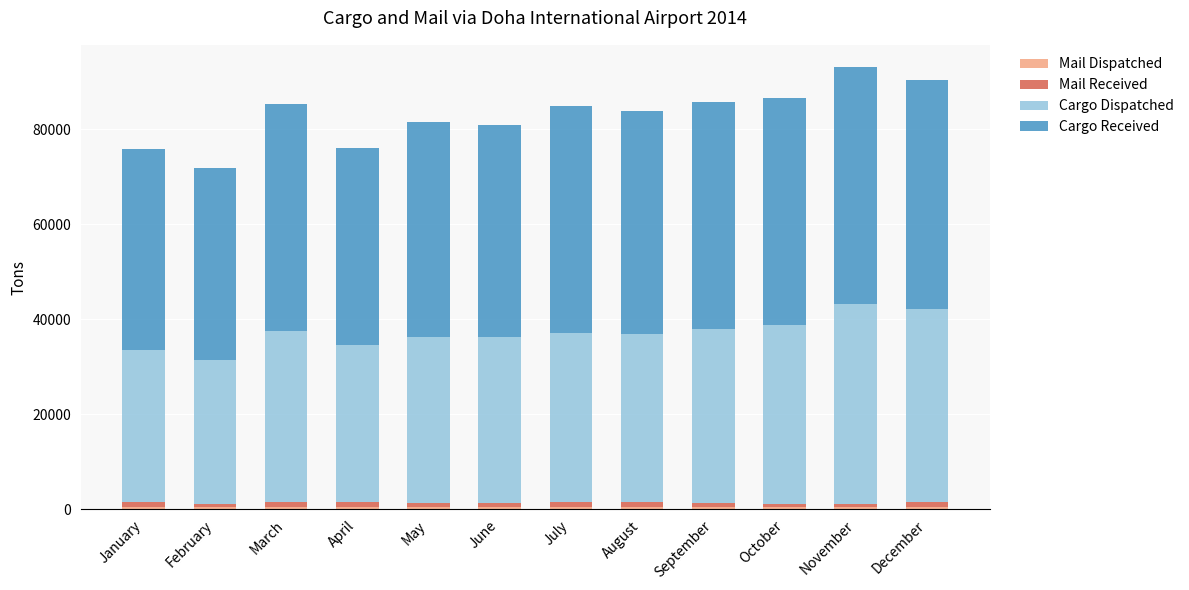

What is the approximate value of Cargo Received at October, to the nearest 10?

47910